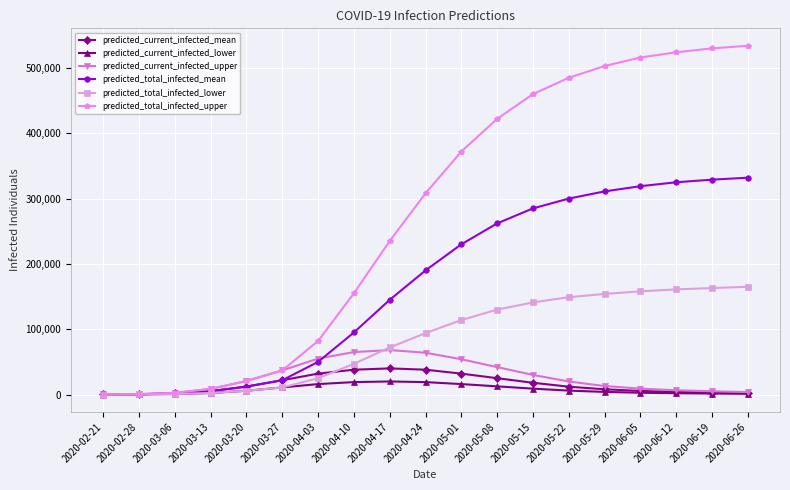

List the series in order of their peak value, highest first.

predicted_total_infected_upper, predicted_total_infected_mean, predicted_total_infected_lower, predicted_current_infected_upper, predicted_current_infected_mean, predicted_current_infected_lower